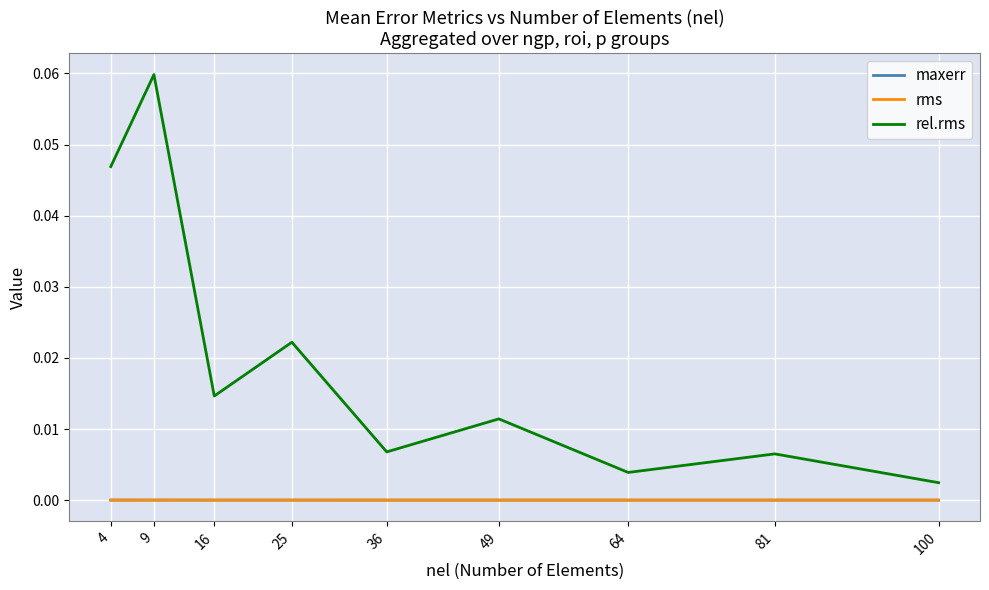

True or false: maxerr has a value of 0.0 at 64.

True